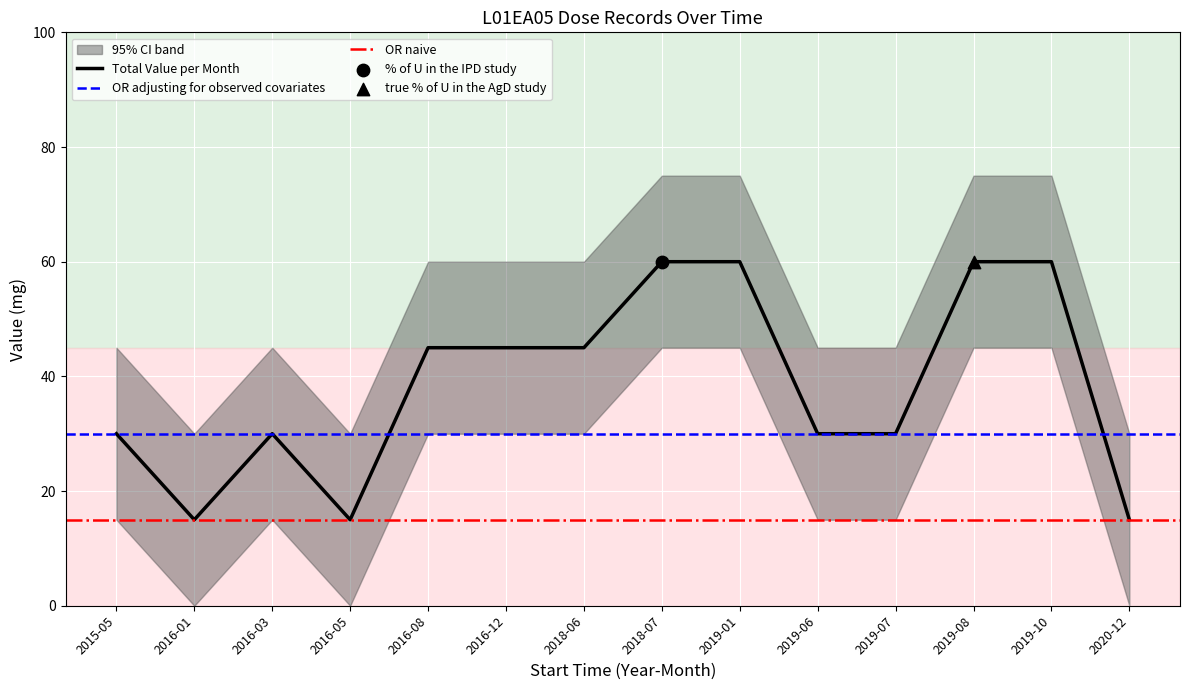

Is the value of EWD at 21 greater than the value of Value at 2019-08-05?

No